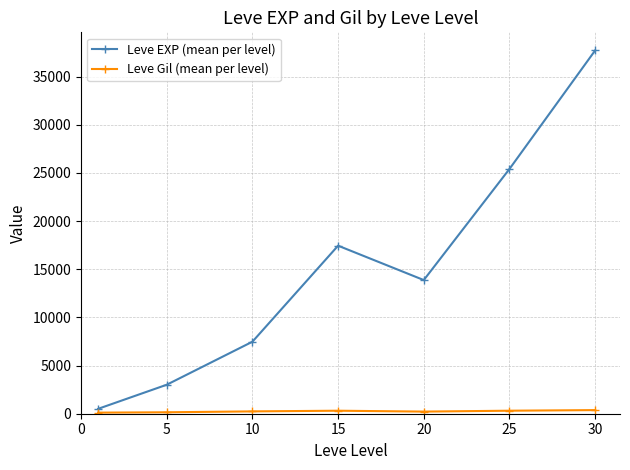

Which series has the largest range (max minus min)?

Leve EXP (mean per level)